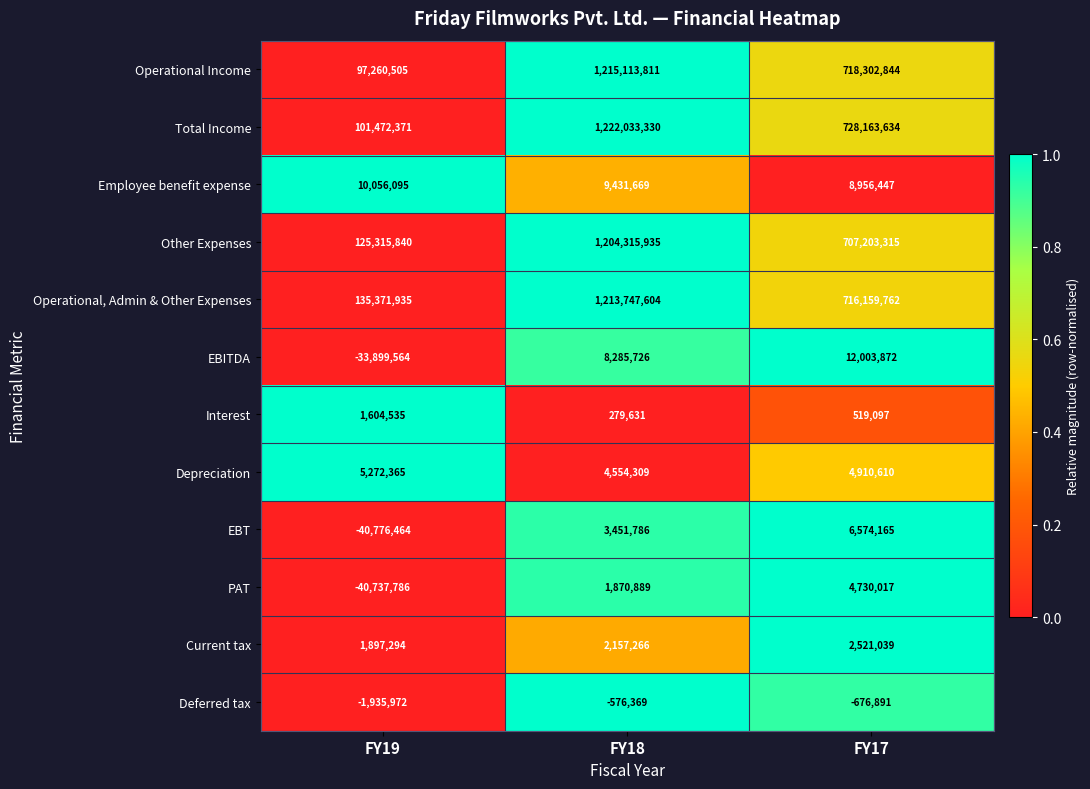

What is the spread (max minus min) of values at FY17?

728840525